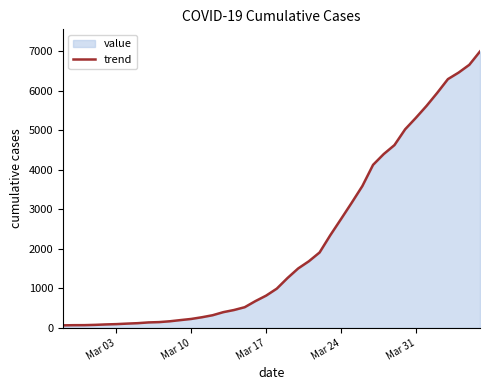

What is the greatest value displayed?

6995